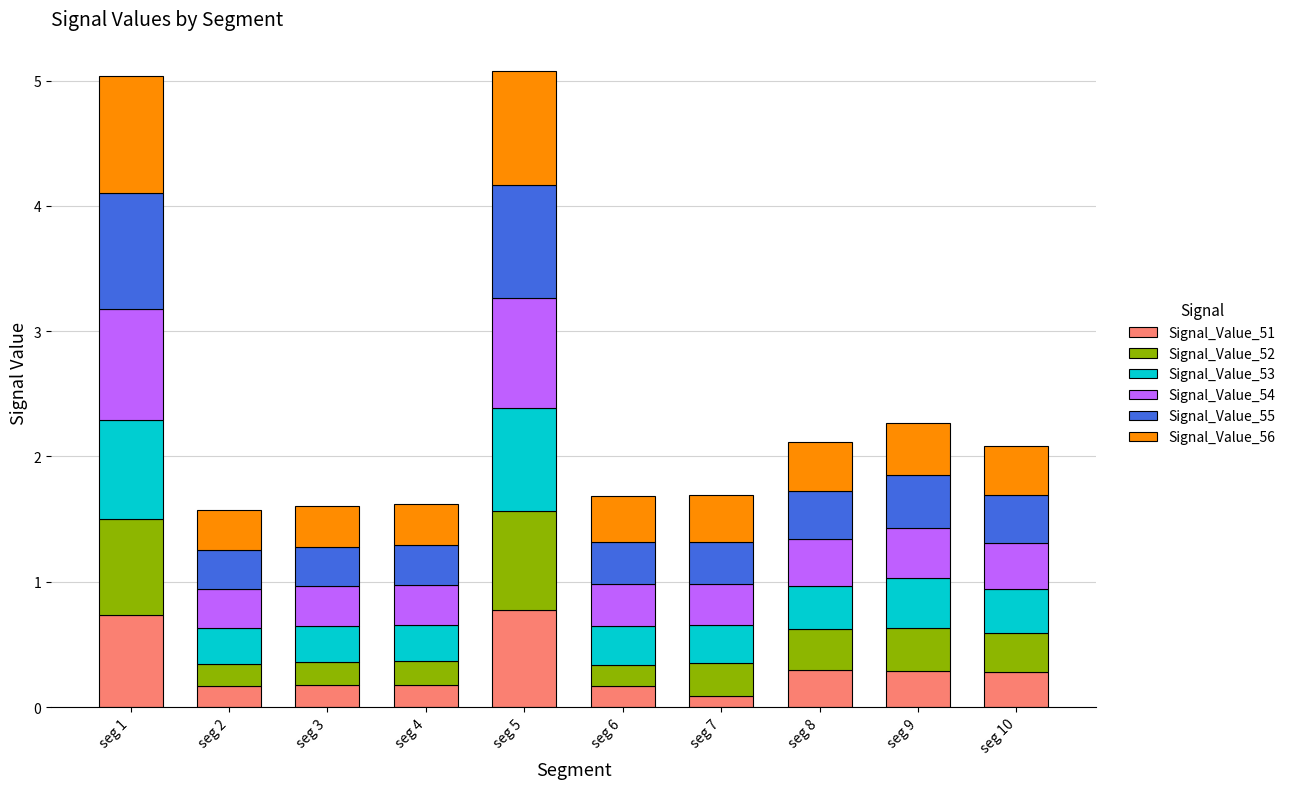

How many categories are shown in the chart?

10